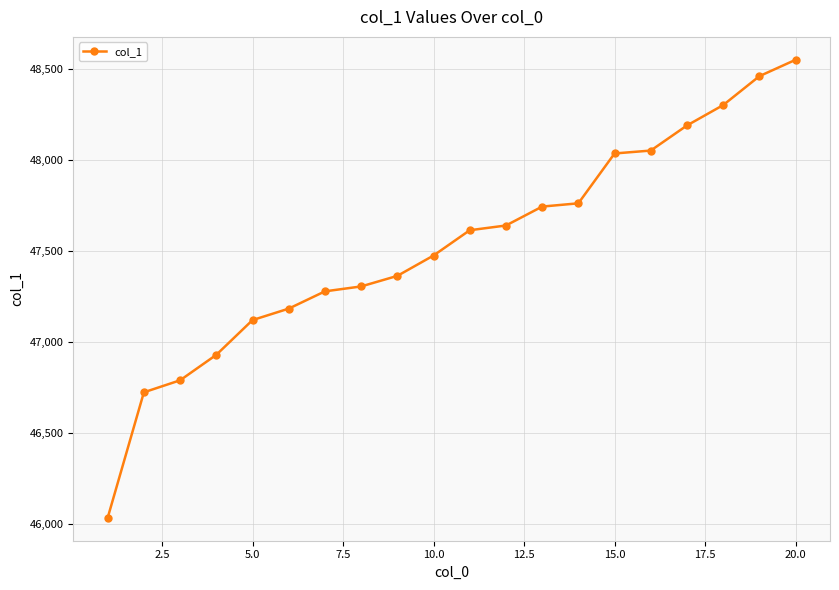

What is the difference between the maximum and minimum values?

2518